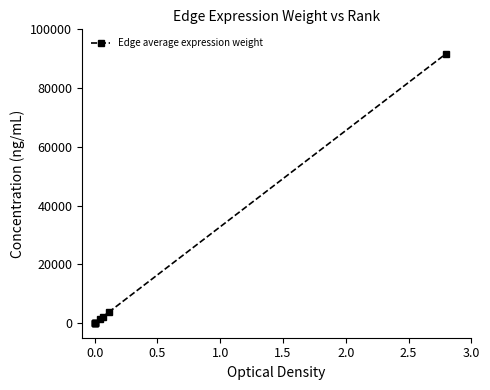

What is the greatest value displayed?

91733.4